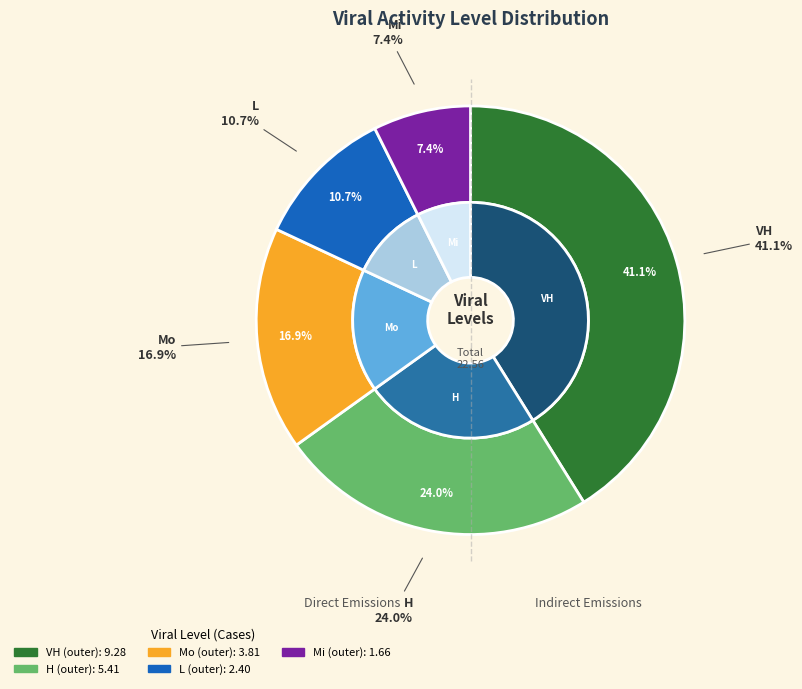

Which slice is the smallest?

Mi